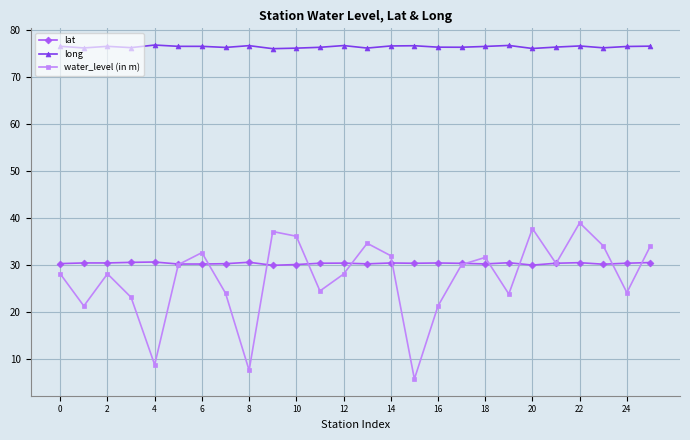

What is the smallest value displayed?

5.7